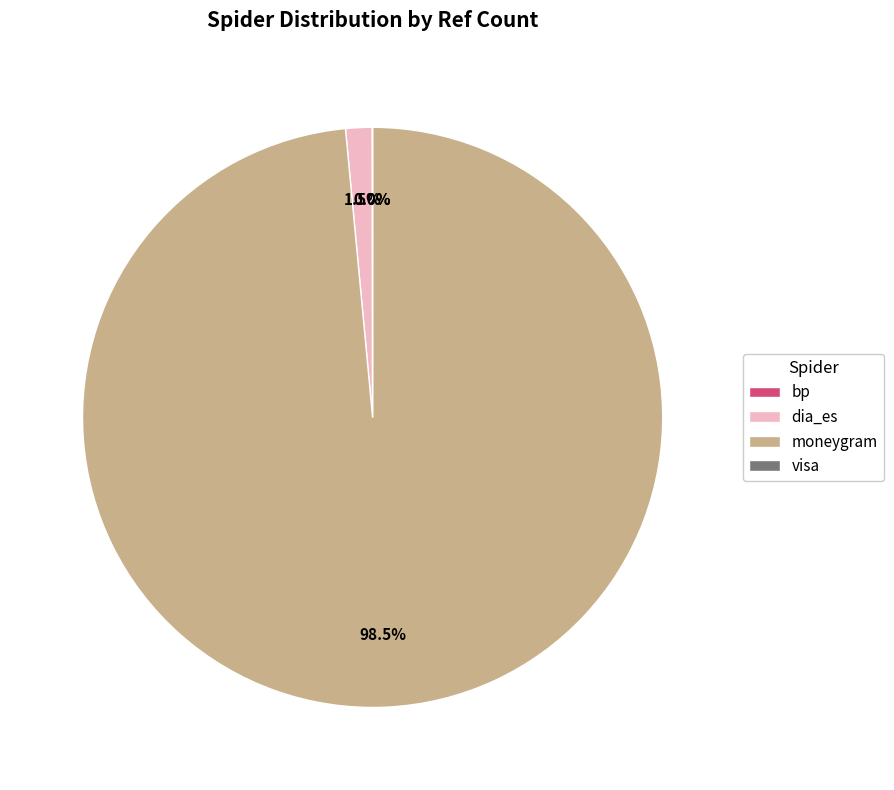

What is the majority slice?

moneygram